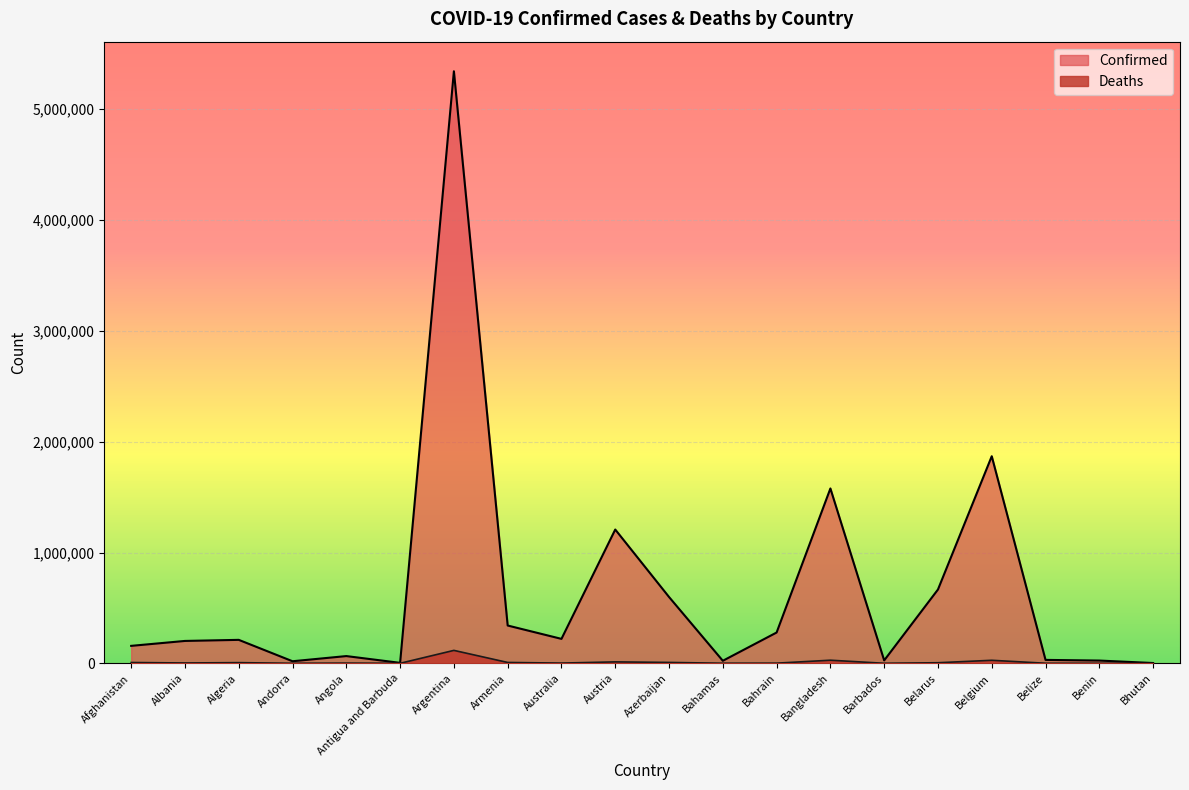

What value does the Confirmed series have at Argentina?

5343153